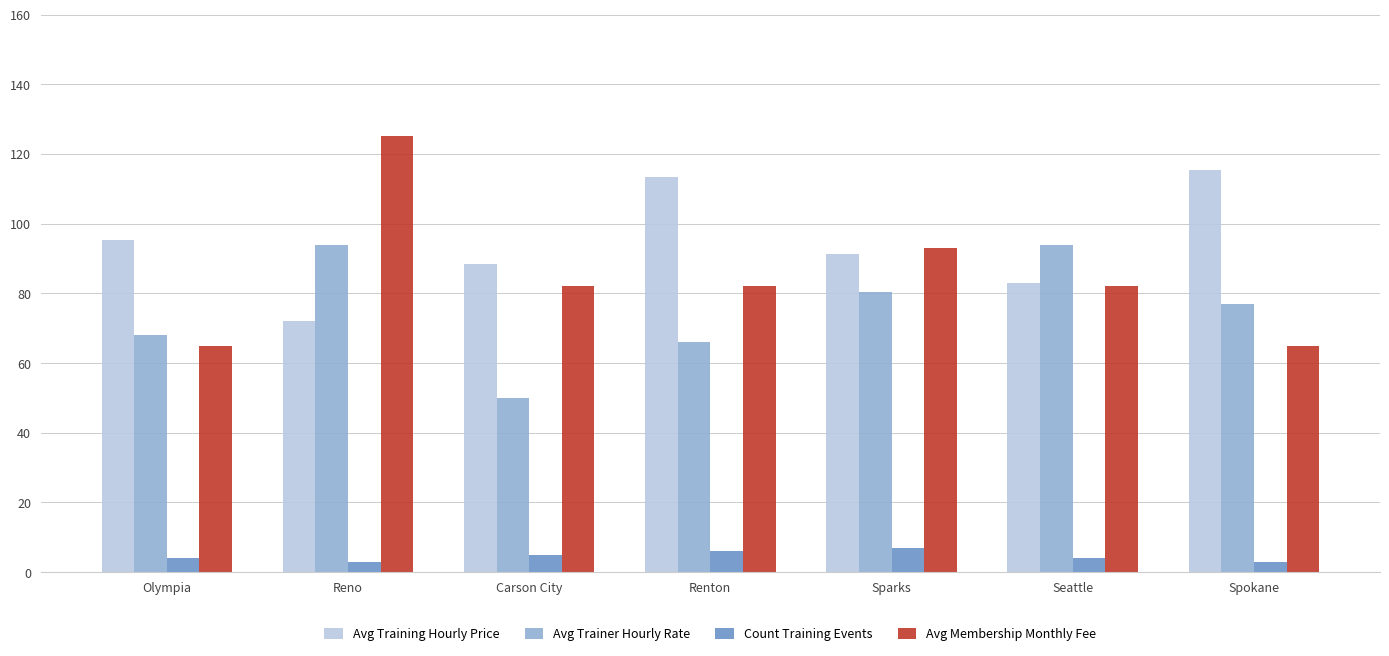

Rank the series at Spokane from highest to lowest value.

Avg Training Hourly Price, Avg Trainer Hourly Rate, Avg Membership Monthly Fee, Count Training Events